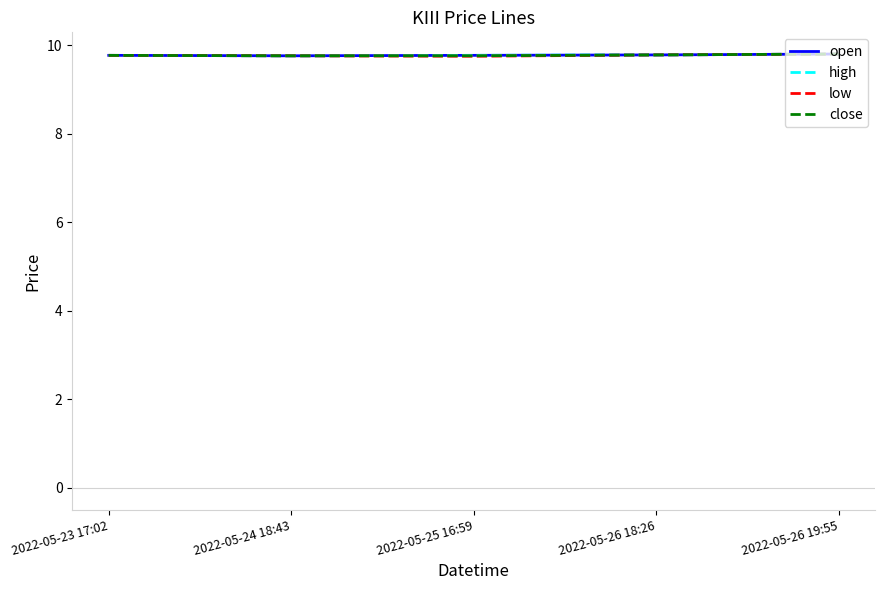

Which series has the largest range (max minus min)?

low